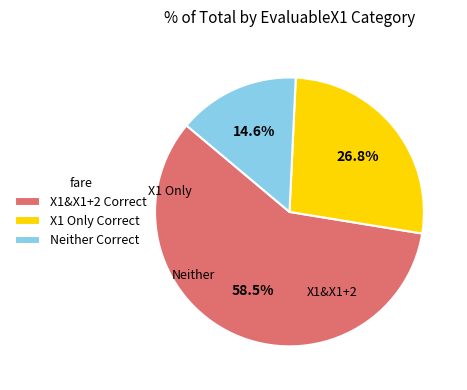

Between Neither Correct and X1 Only Correct, which is larger?

X1 Only Correct